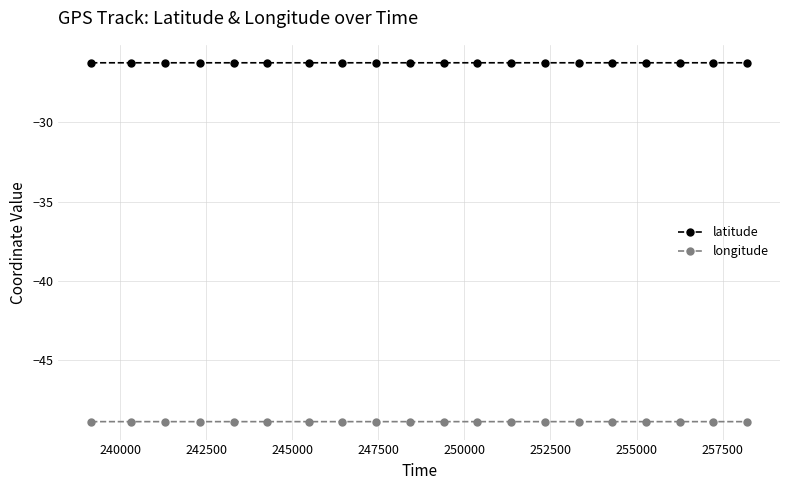

In longitude, how many points are higher than both neighbors (excluding endpoints)?

5